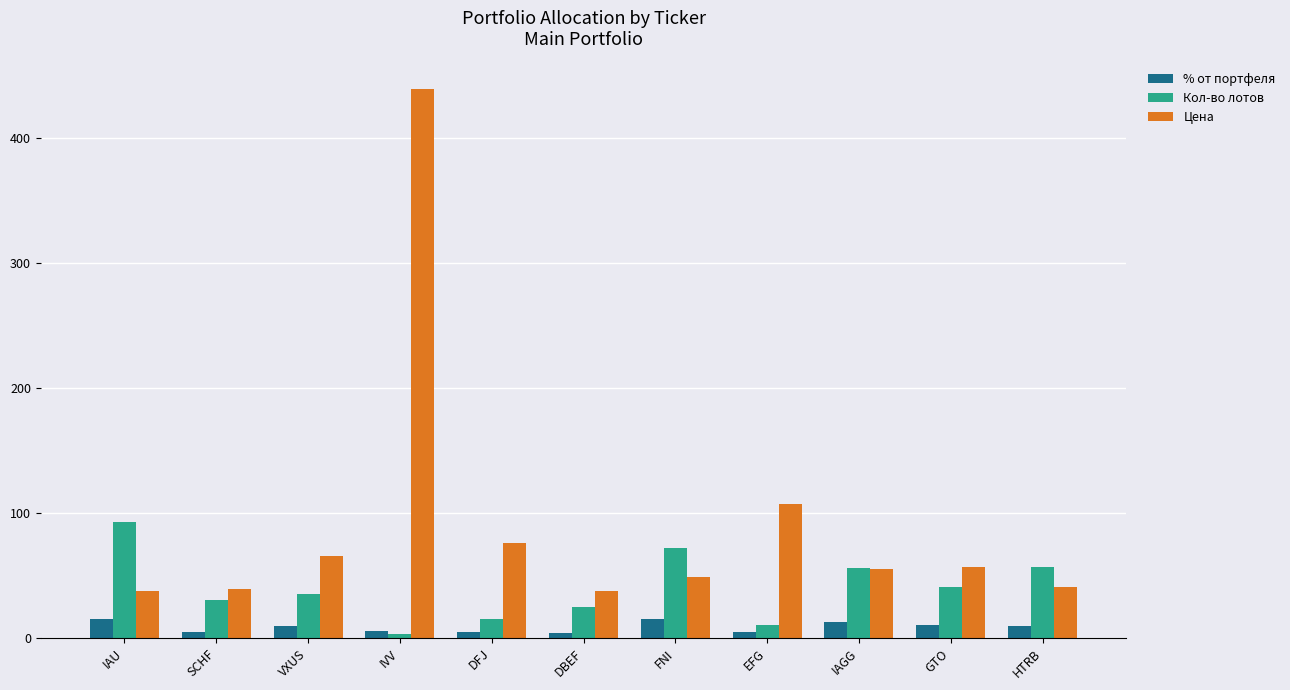

What is the highest value of the Цена series?

439.0